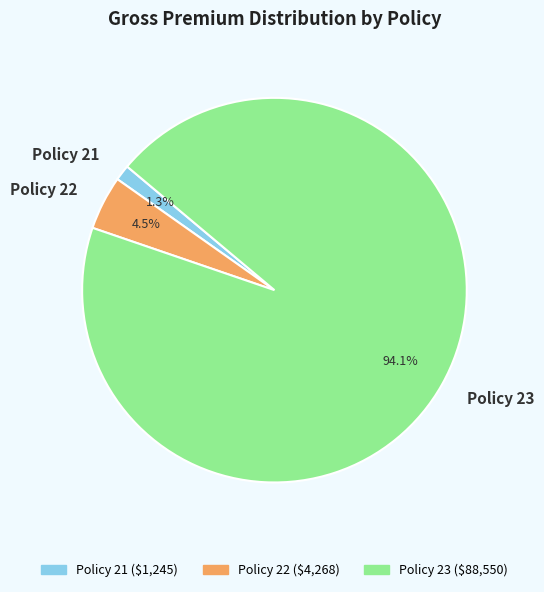

What is the smallest slice in the pie chart?

Policy 21